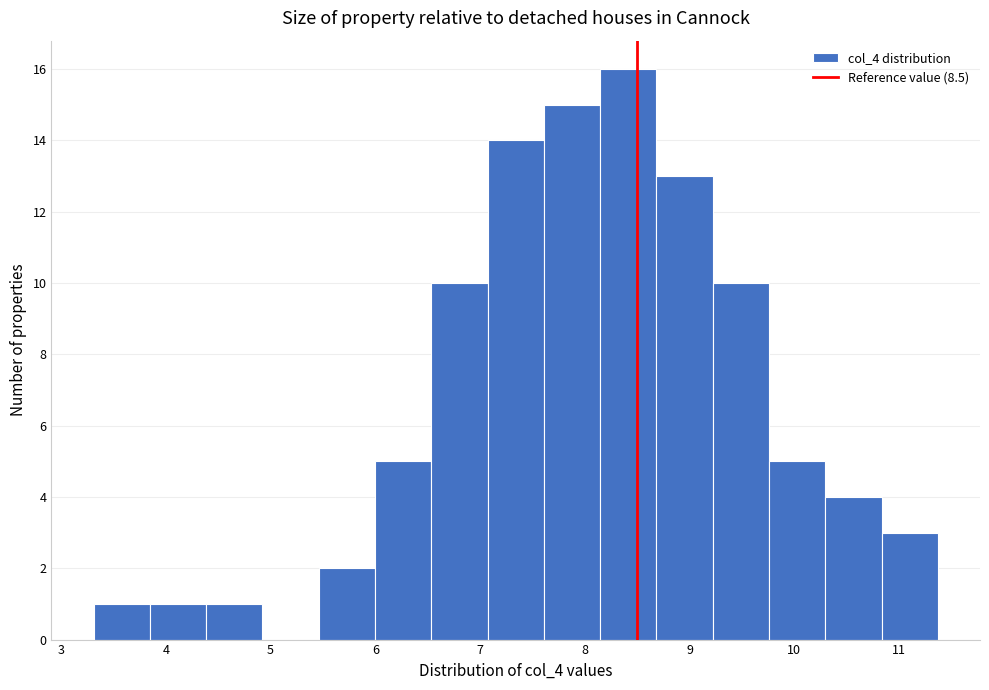

What is the height of the bar covering 8.1 to 8.7 on the x-axis? Neither the bar edges nor the heights are printed on the chart, so give them approximately, as read against the axes.

16